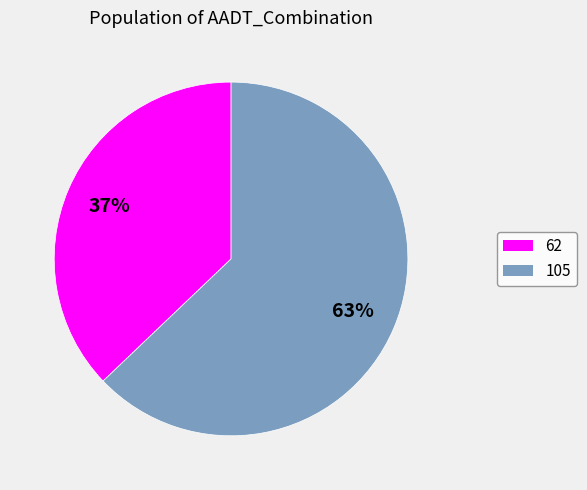

Is there a majority slice in this chart?

Yes